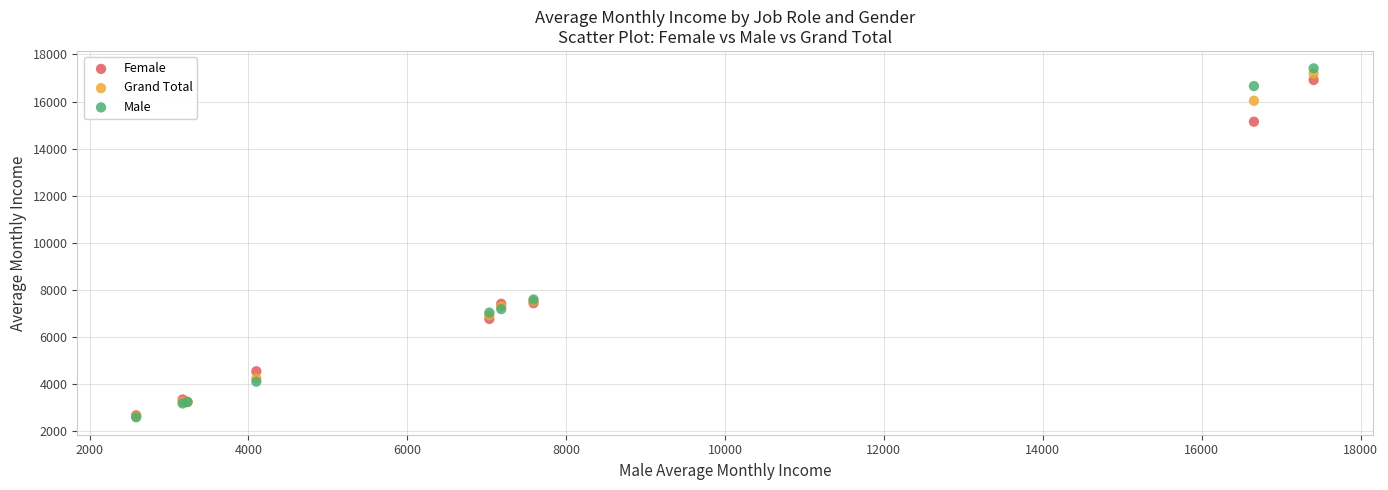

Which series has the widest spread of Y values?

Male